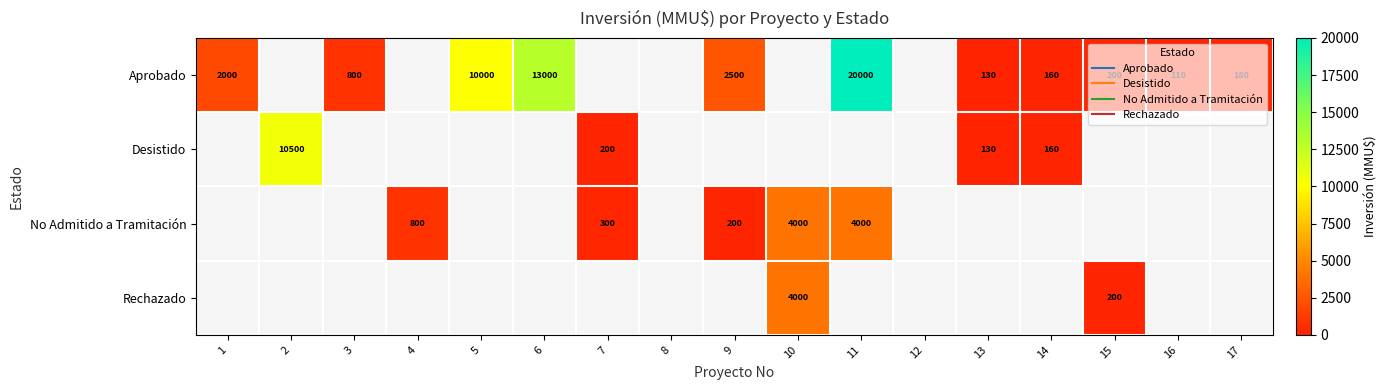

What is the greatest value displayed?

20000.0